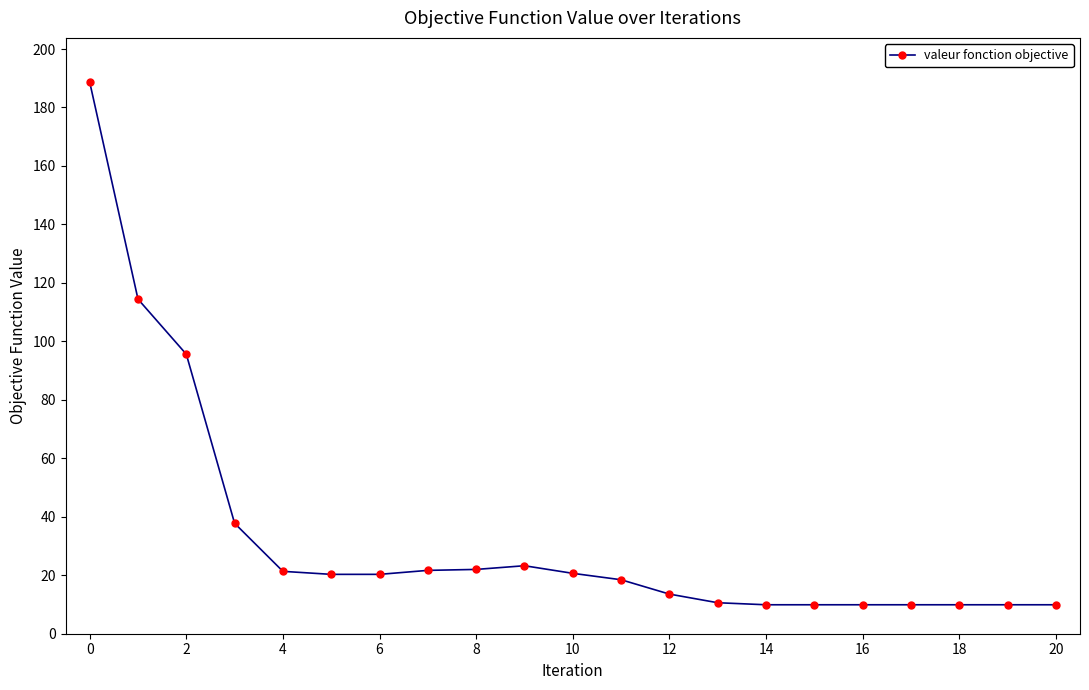

What is the value of the 11th point from the left?

20.7